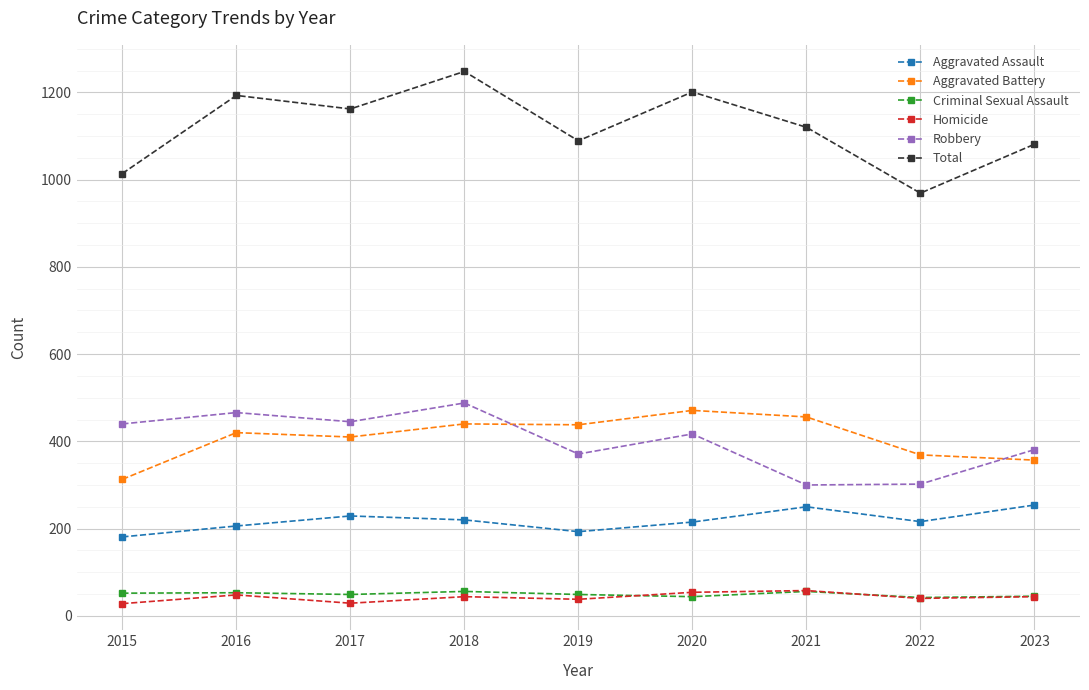

How many distinct data groups are displayed?

6